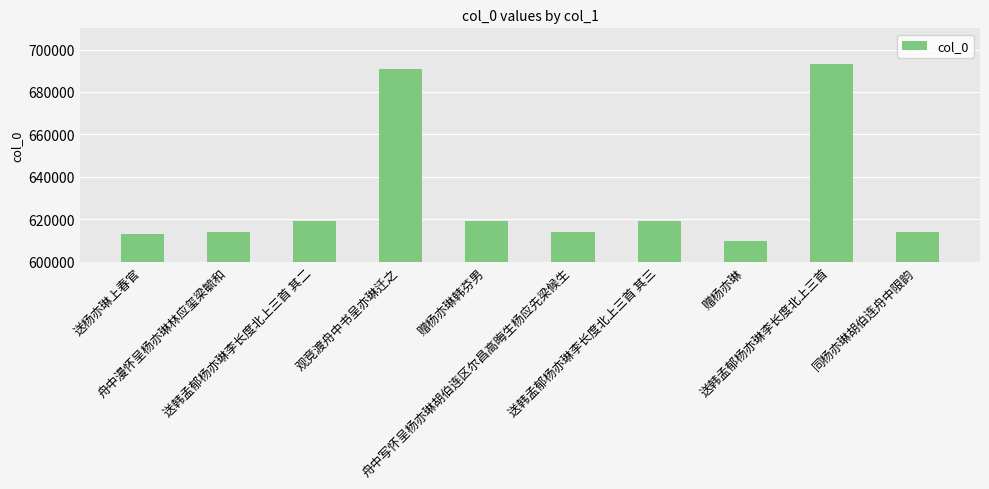

What is the label of the 7th bar from the right?

观竞渡舟中书呈亦琳迁之